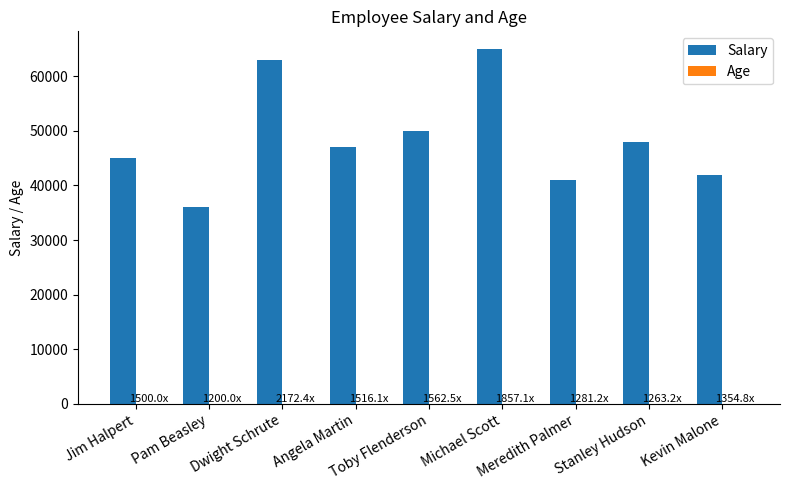

Which category has the highest value across all series?

Michael Scott